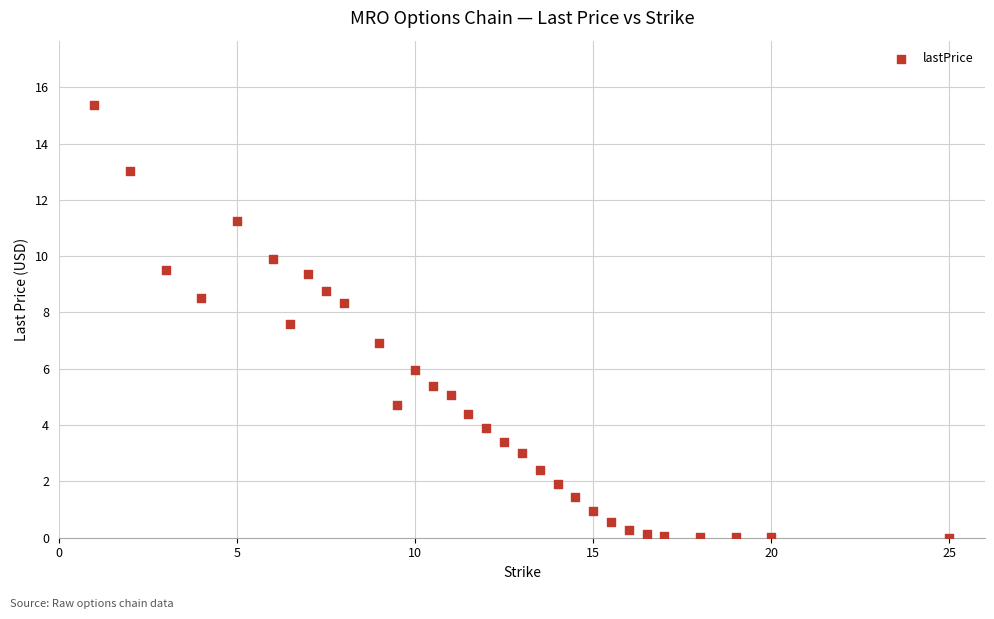

What is the range of X values (max minus min)?

24.0